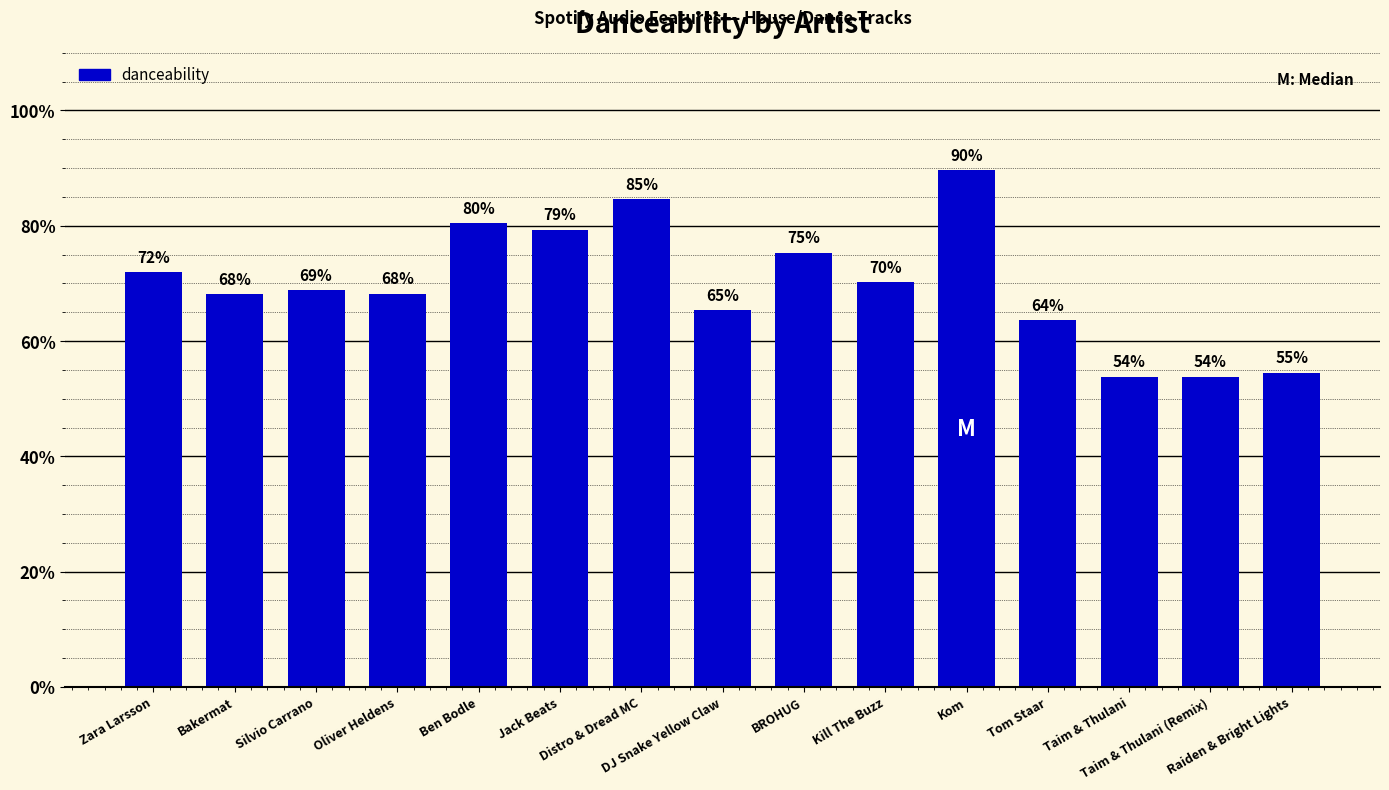

What is the value of the 10th bar from the left?

0.7